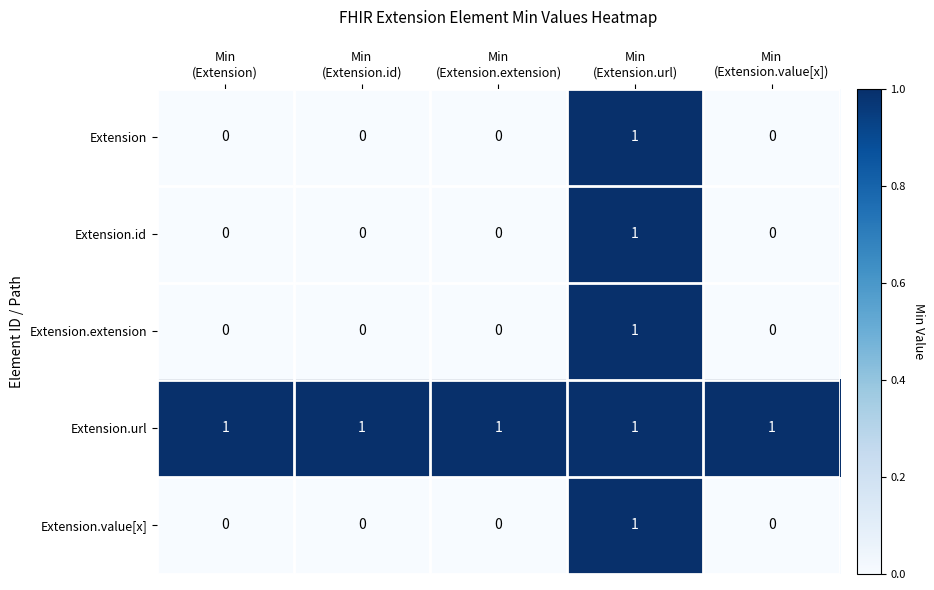

At which category is the sum across all series the highest?

Min
(Extension.url)